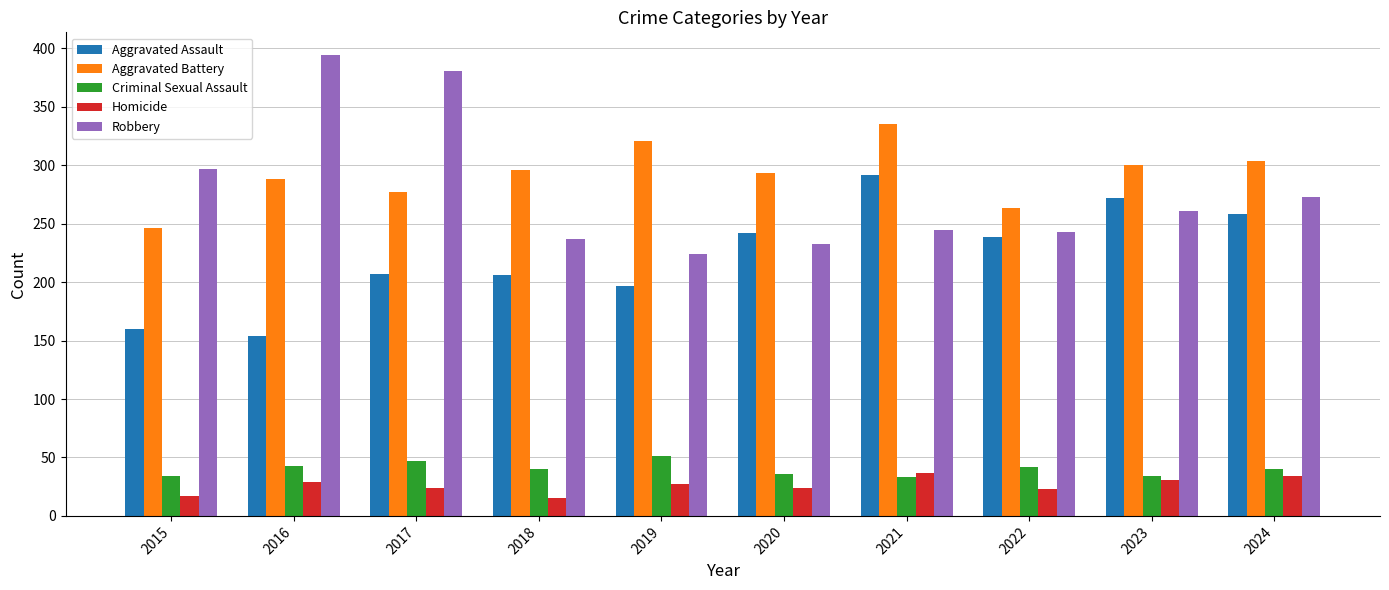

How many bars are there in each group?

5